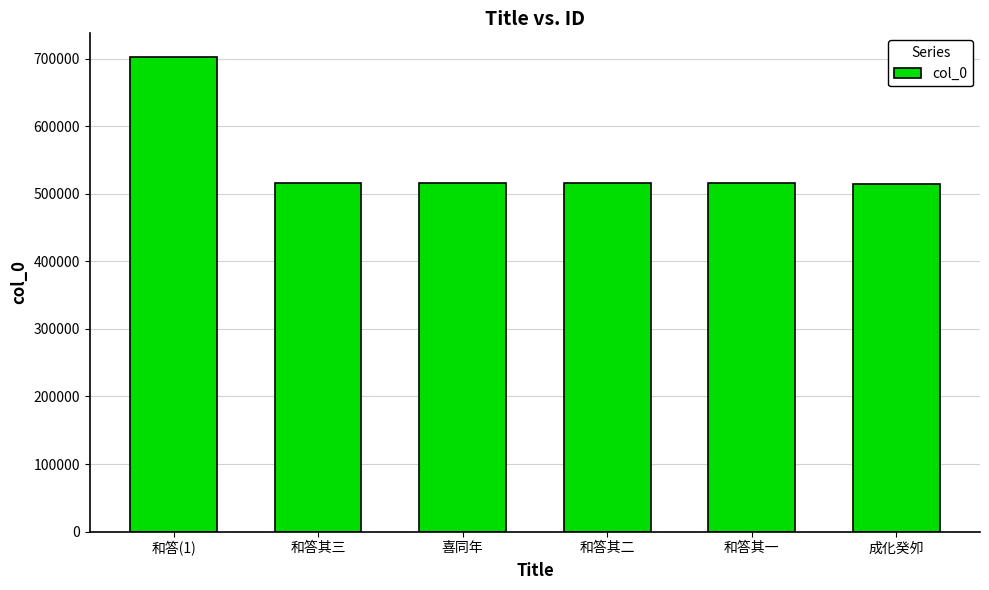

Are the bars grouped side by side (vs. stacked)?

No